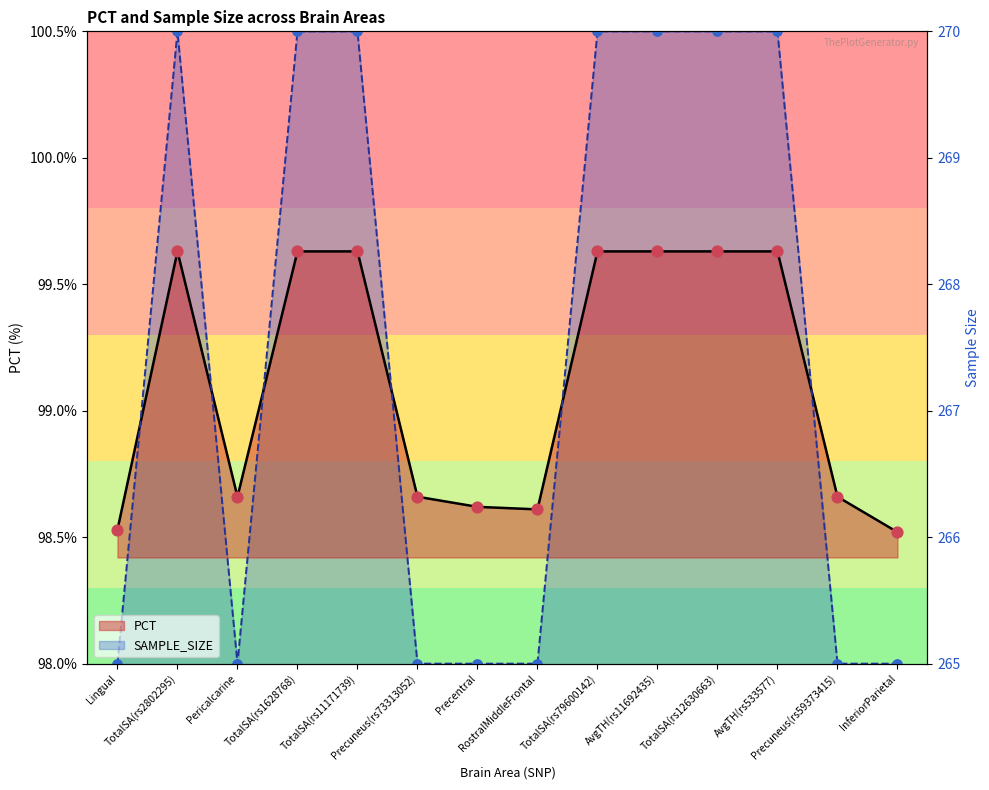

At which category is the sum across all series the highest?

TotalSA(rs2802295)